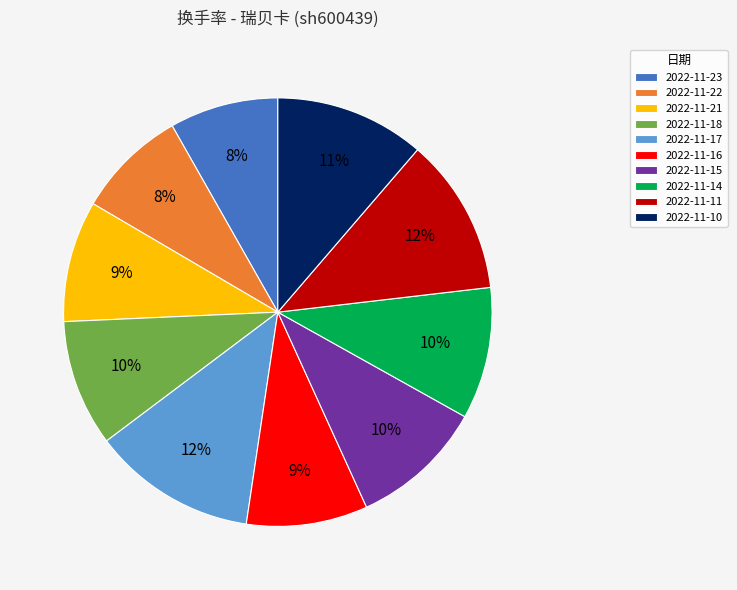

Which has a higher value, 2022-11-21 or 2022-11-10?

2022-11-10